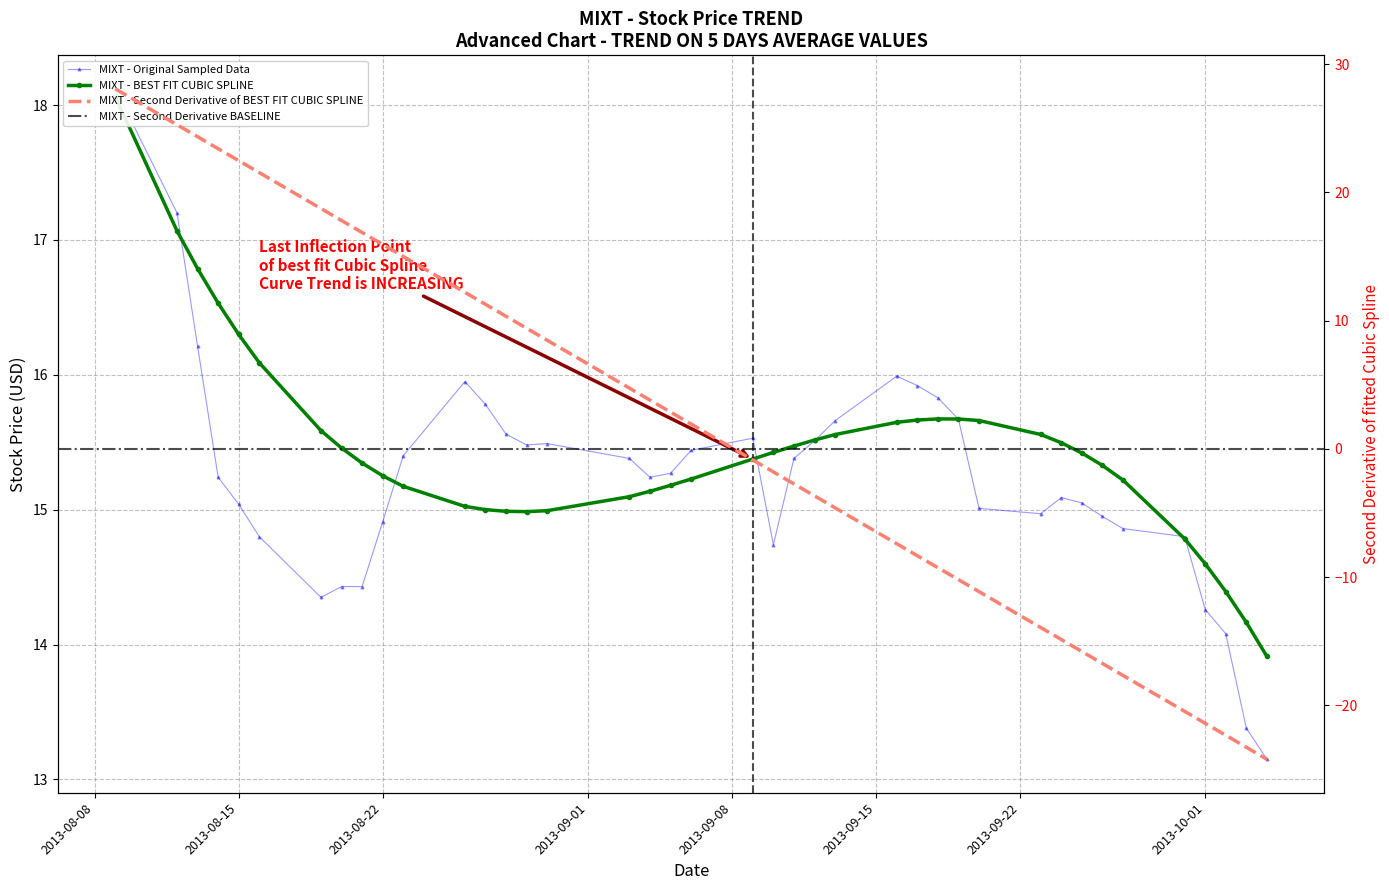

Reading left to right, extract all data points from this chart.

18.1	17.2	16.2	15.2	15.0	14.8	14.3	14.4	14.4	14.9	15.4	15.9	15.8	15.6	15.5	15.5	15.4	15.2	15.3	15.4	15.5	14.7	15.4	15.5	15.7	16.0	15.9	15.8	15.7	15.0	15.0	15.1	15.1	14.9	14.9	14.8	14.3	14.1	13.4	13.2